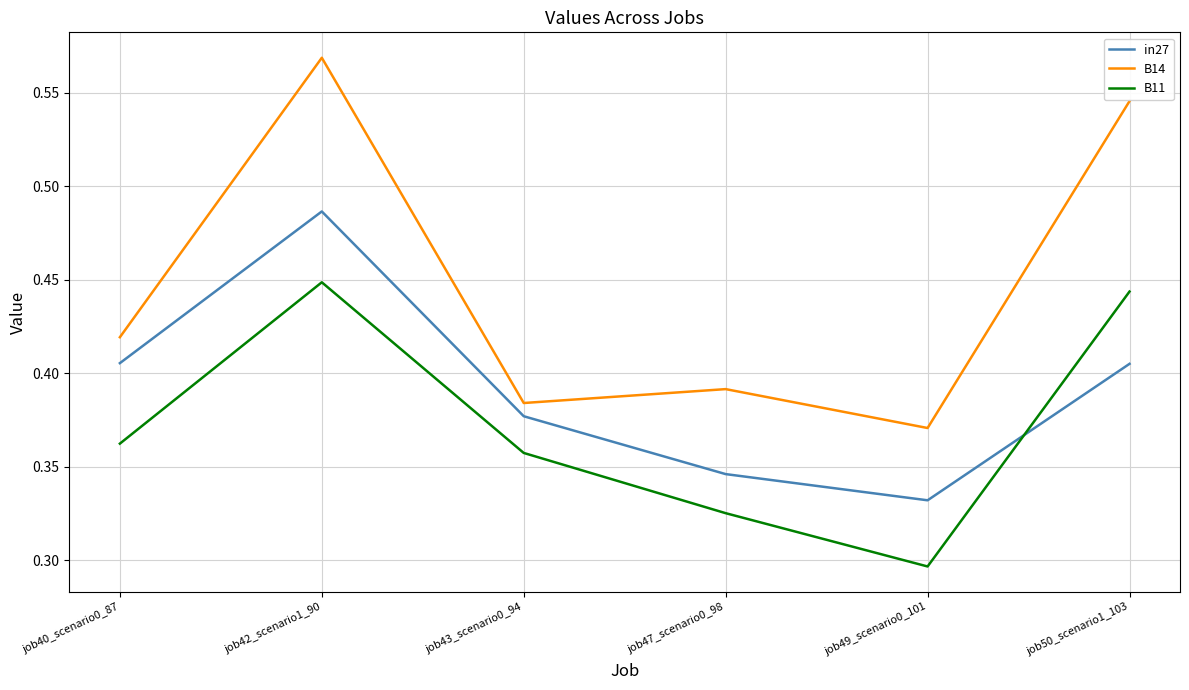

How many intersections are there between in27 and B11?

1